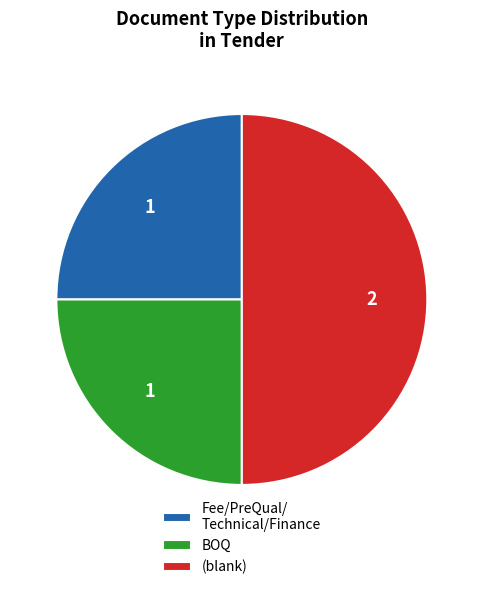

Do (blank) and BOQ together represent more than half of the pie?

Yes